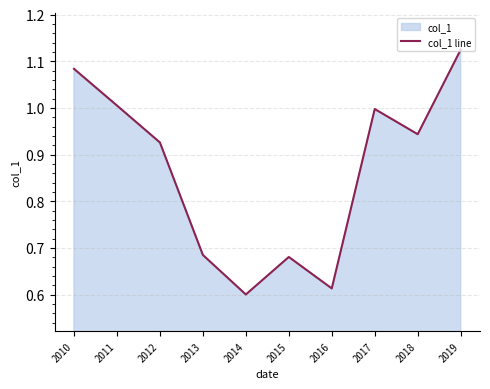

What is the difference between the values at 2018 and 2016?

0.3